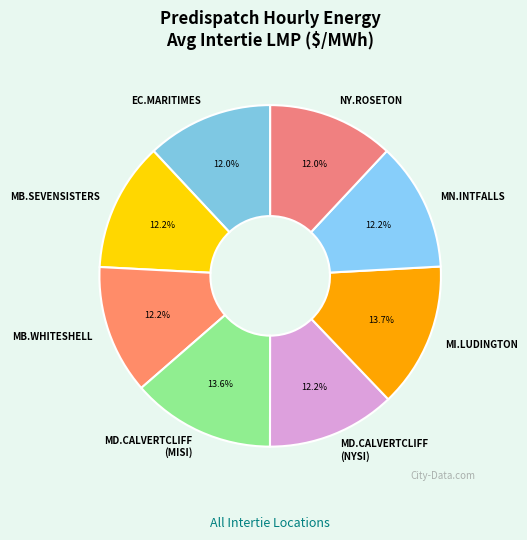

Which has a higher value, MB.WHITESHELL or MI.LUDINGTON?

MI.LUDINGTON